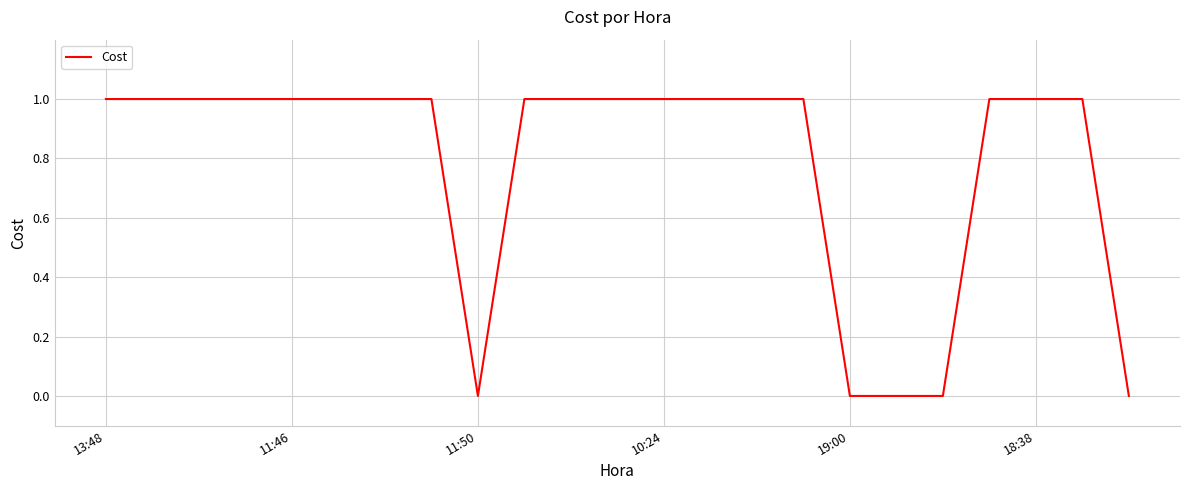

What is the average value?

1